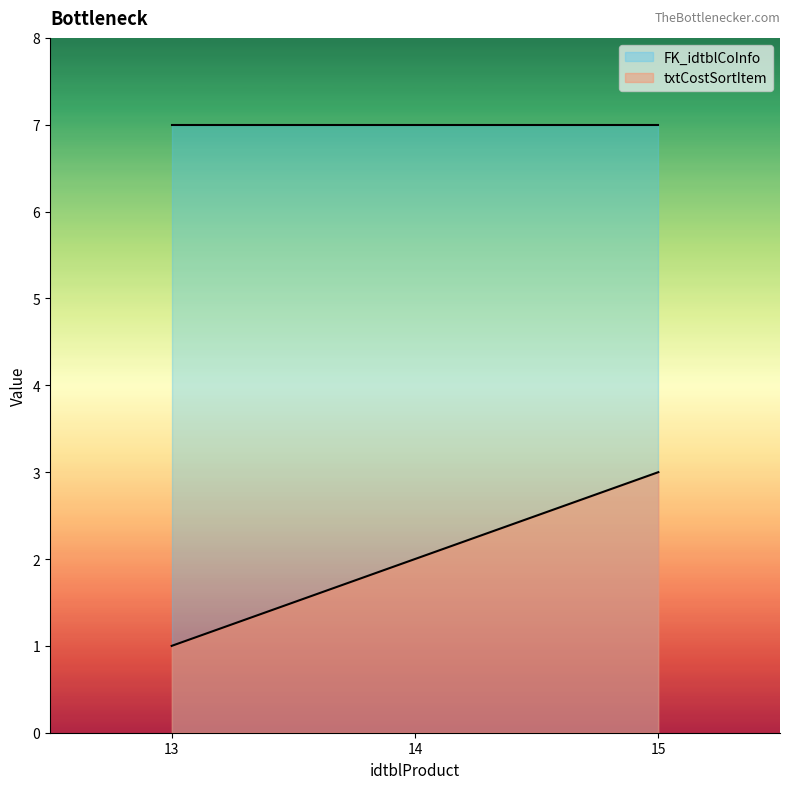

Read the value at 14.

2